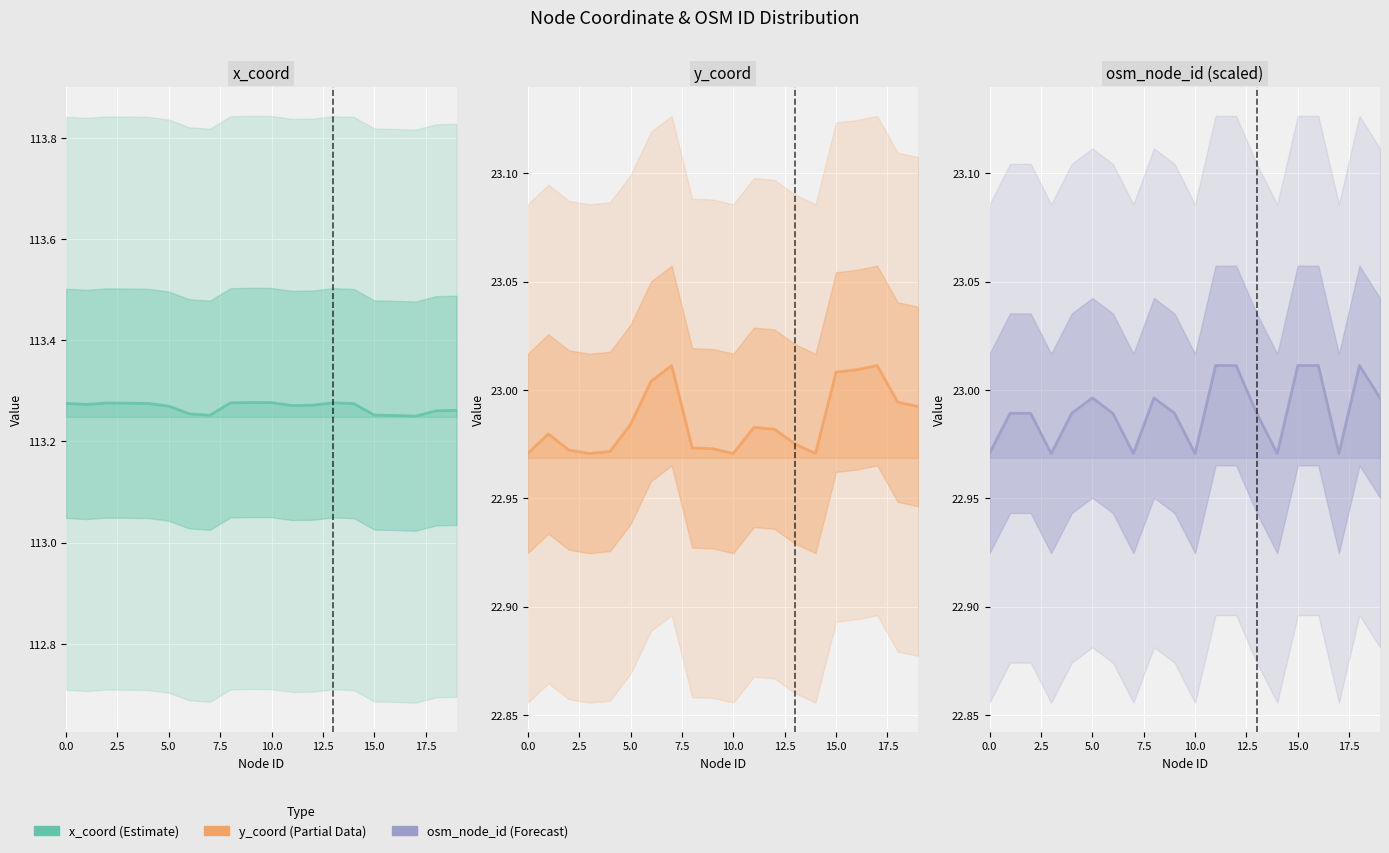

Is the value of x_coord at 19 greater than the value of osm_node_id (scaled) at 12.5?

Yes